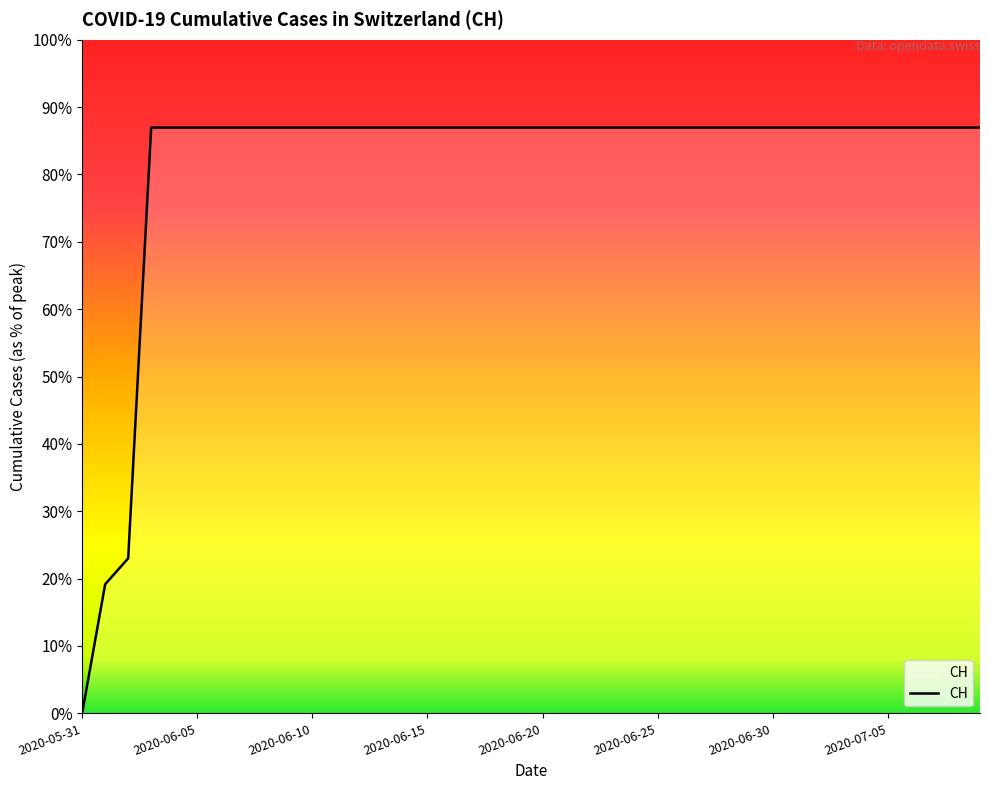

At which label is the value closest to 315?

2020-06-02